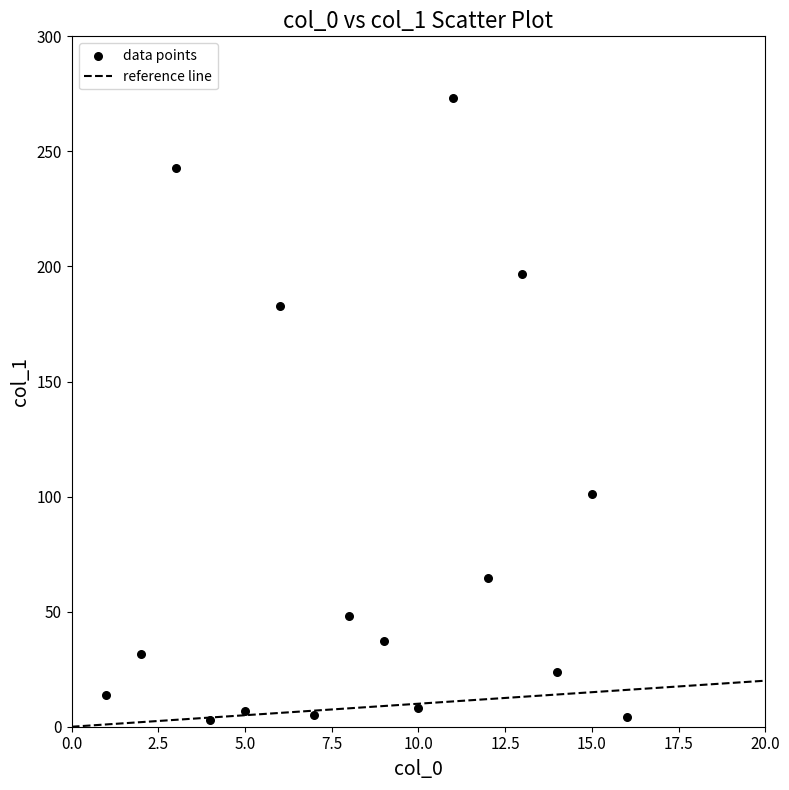

What is the range of X values (max minus min)?

15.0